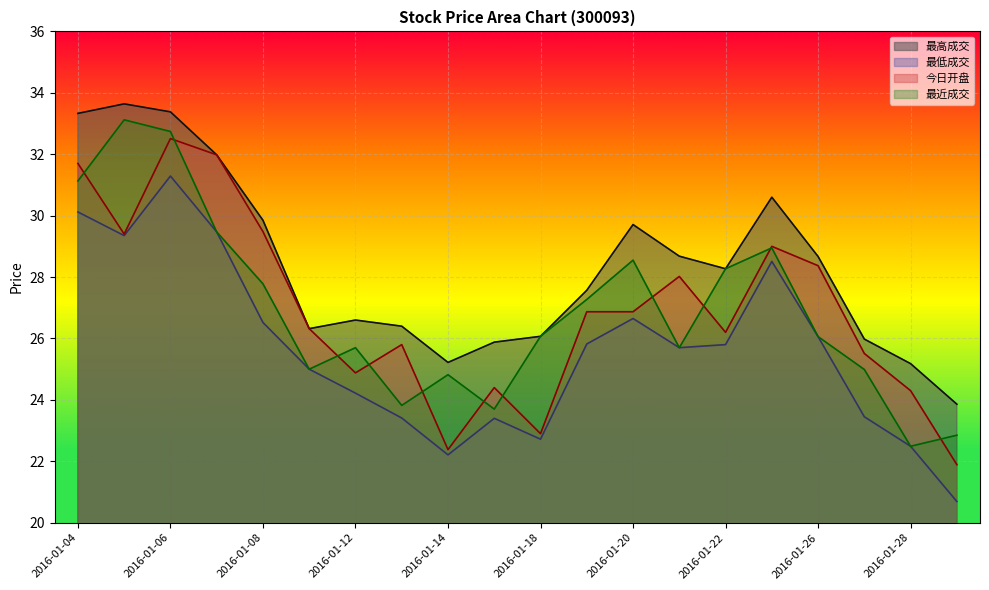

Reading left to right, transcribe all the data shown in this chart.

最高成交: 33.3	33.6	33.4	32.0	29.9	26.3	26.6	26.4	25.2	25.9	26.1	27.6	29.7	28.7	28.3	30.6	28.7	26.0	25.2	23.9
最低成交: 30.1	29.4	31.3	29.5	26.5	25.0	24.2	23.4	22.2	23.4	22.7	25.8	26.6	25.7	25.8	28.5	26.1	23.4	22.5	20.7
今日开盘: 31.7	29.4	32.5	32.0	29.5	26.3	24.9	25.8	22.4	24.4	22.9	26.9	26.9	28.0	26.2	29.0	28.4	25.5	24.3	21.9
最近成交: 31.1	33.1	32.7	29.5	27.8	25.0	25.7	23.8	24.8	23.7	26.1	27.3	28.6	25.7	28.3	28.9	26.1	25.0	22.5	22.9